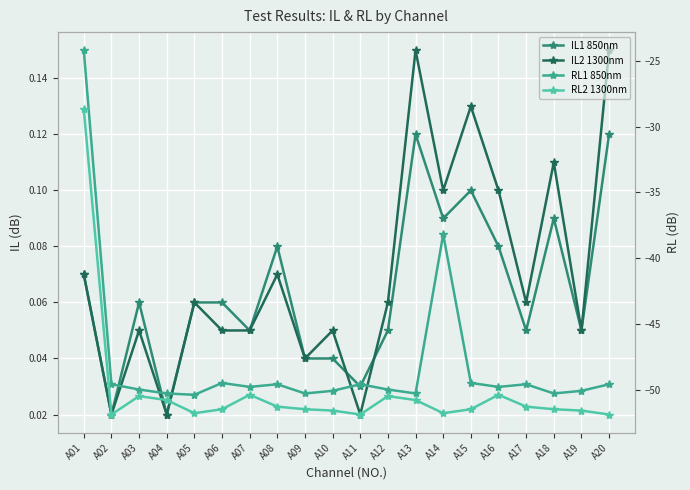

Rank the series at A17 from highest to lowest value.

IL2 1300nm, IL1 850nm, RL1 850nm, RL2 1300nm